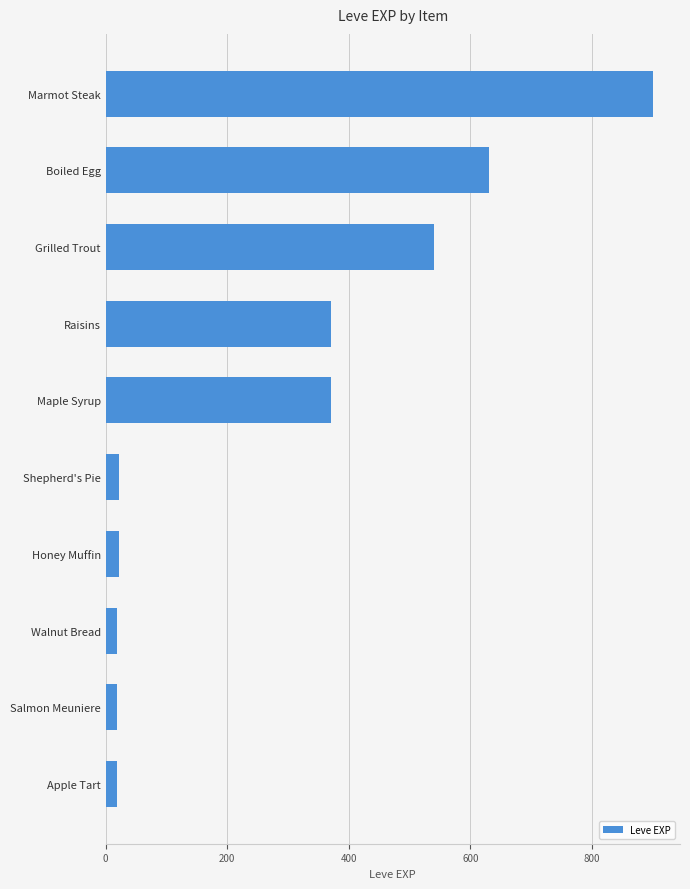

Are the bars grouped side by side (vs. stacked)?

No